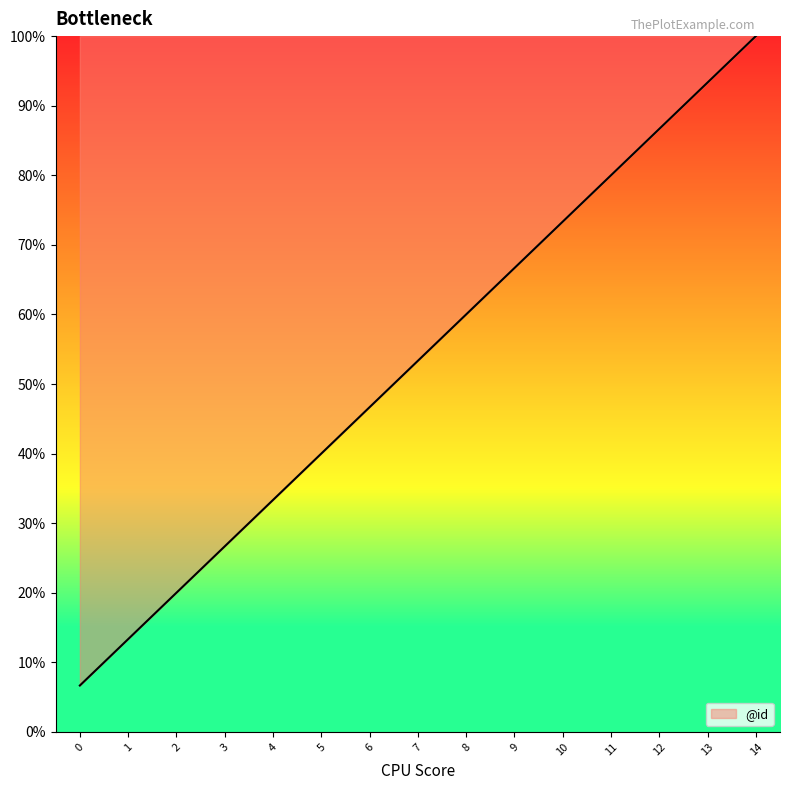

What is the change in value from 6 to 11?

+33.3